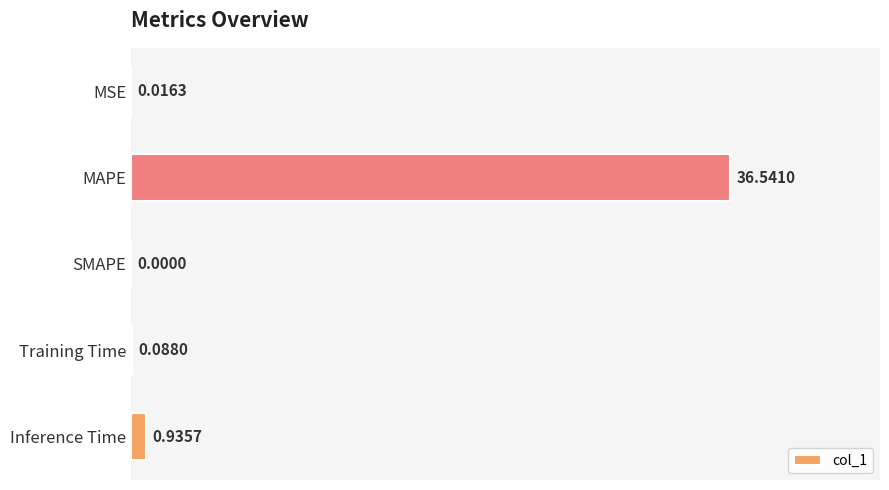

At which label is the value closest to 18?

Inference Time